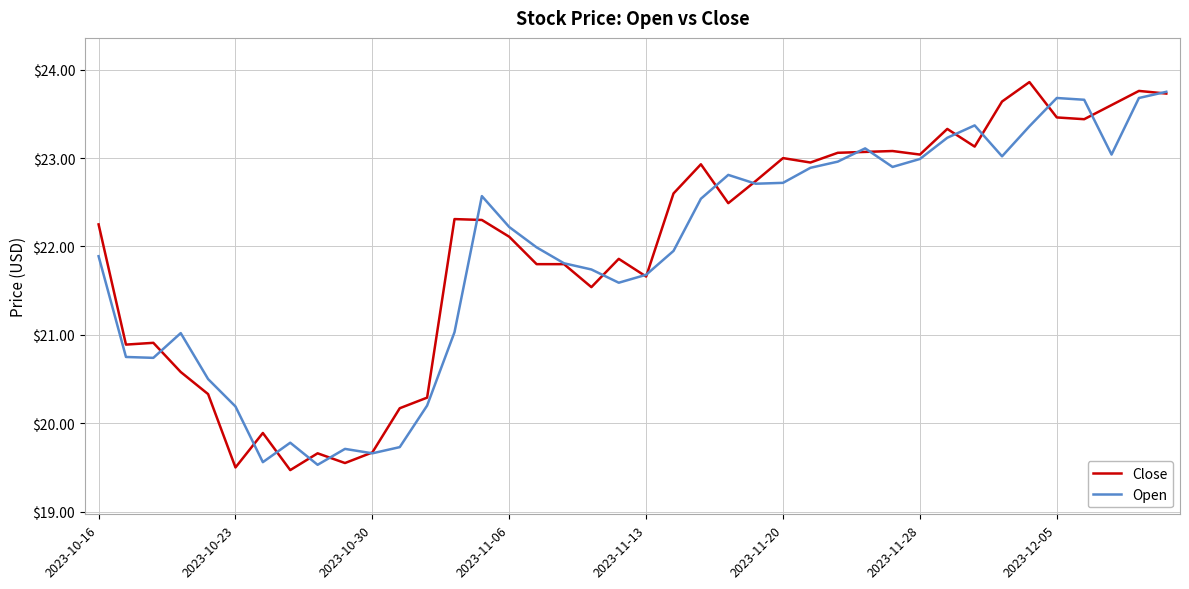

What is the minimum value for Open?

19.5